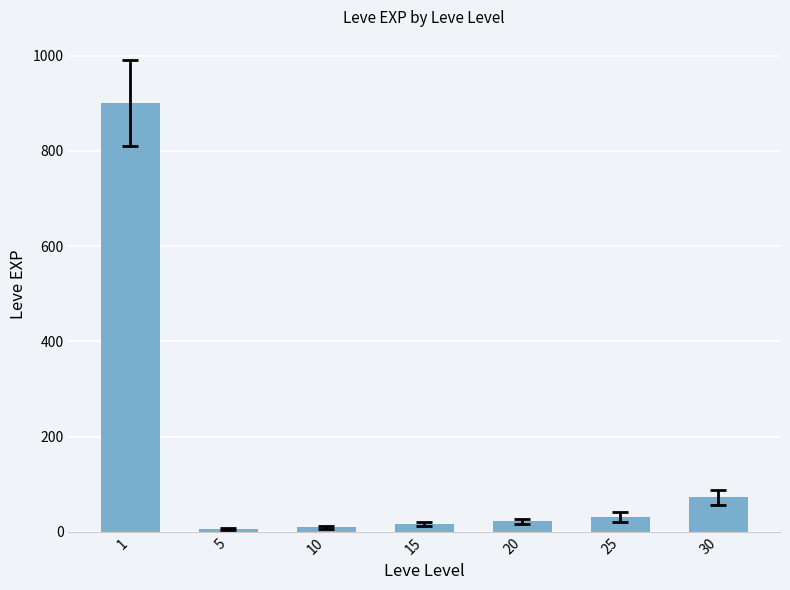

What is the average value?

151